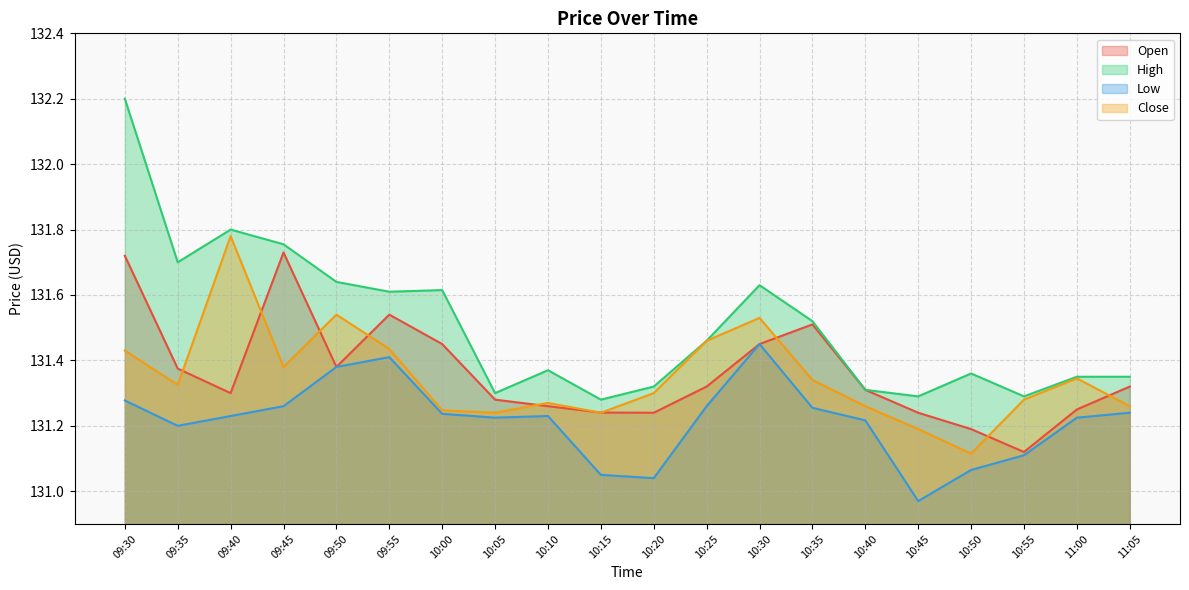

What value does the Open series have at 10:55?

131.1